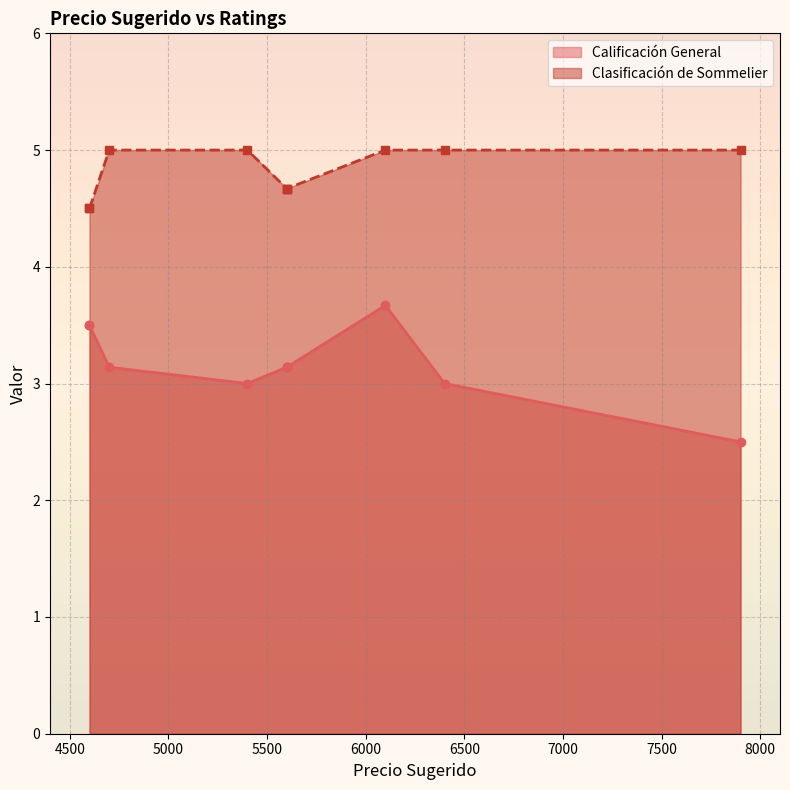

What is the total value across all series at 5400?

8.0